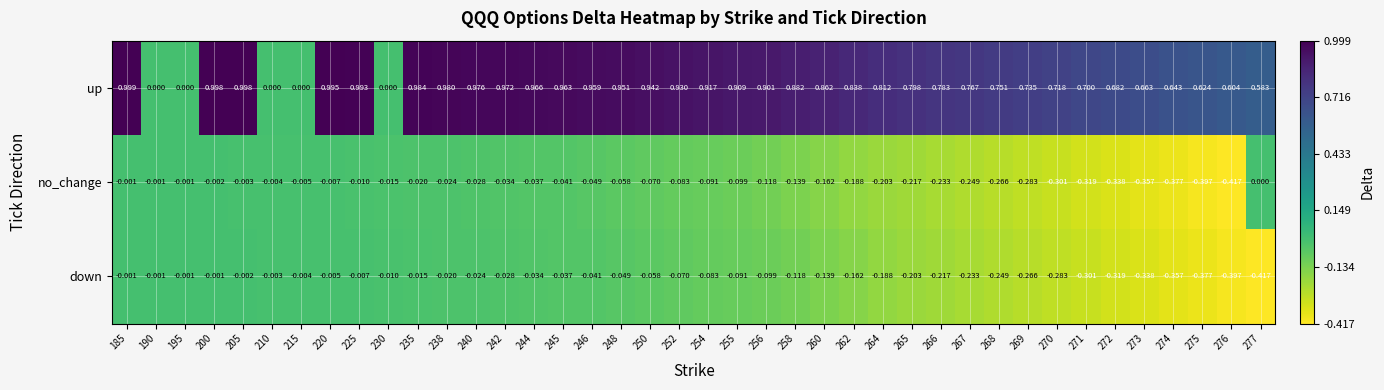

Which series has the largest total across all categories?

up